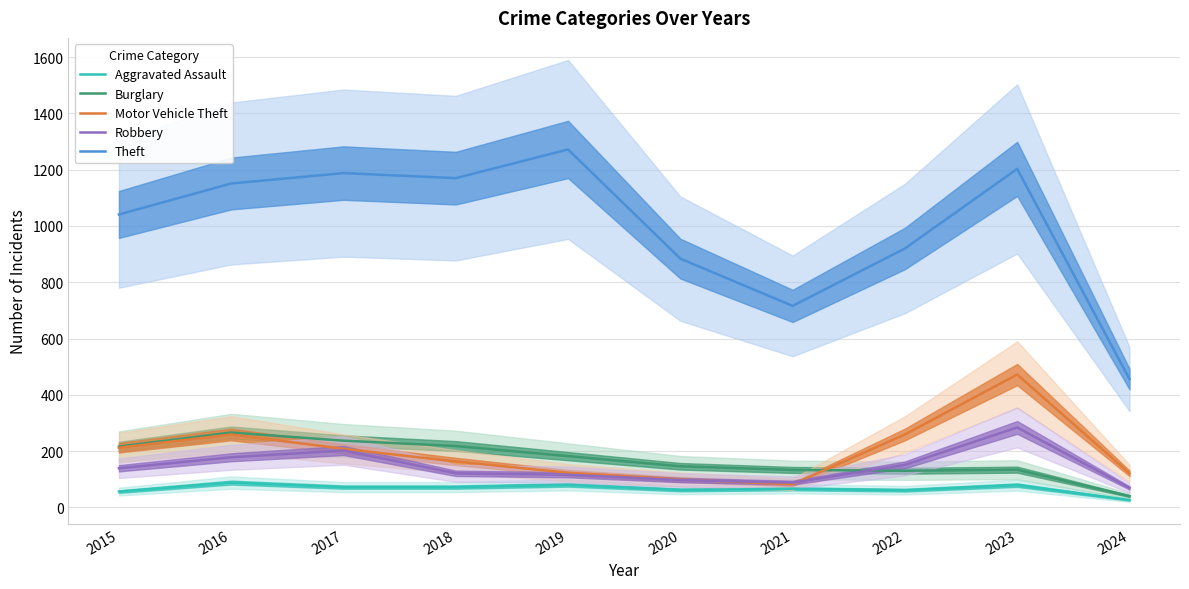

True or false: Burglary has more than 0 interior local peaks.

True